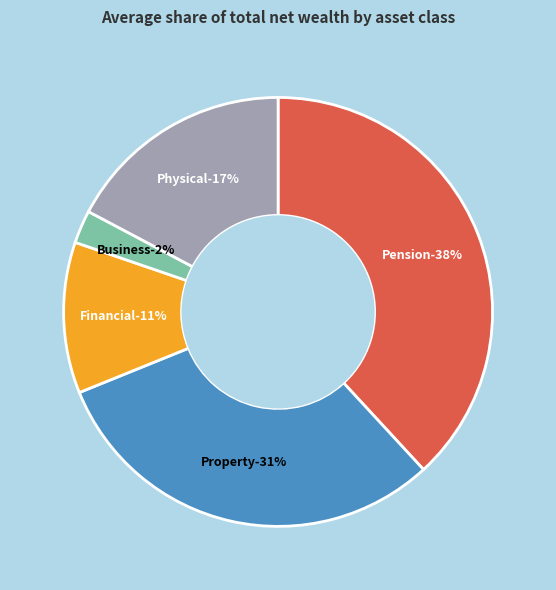

To the nearest percent, what is the average slice percentage?

20%